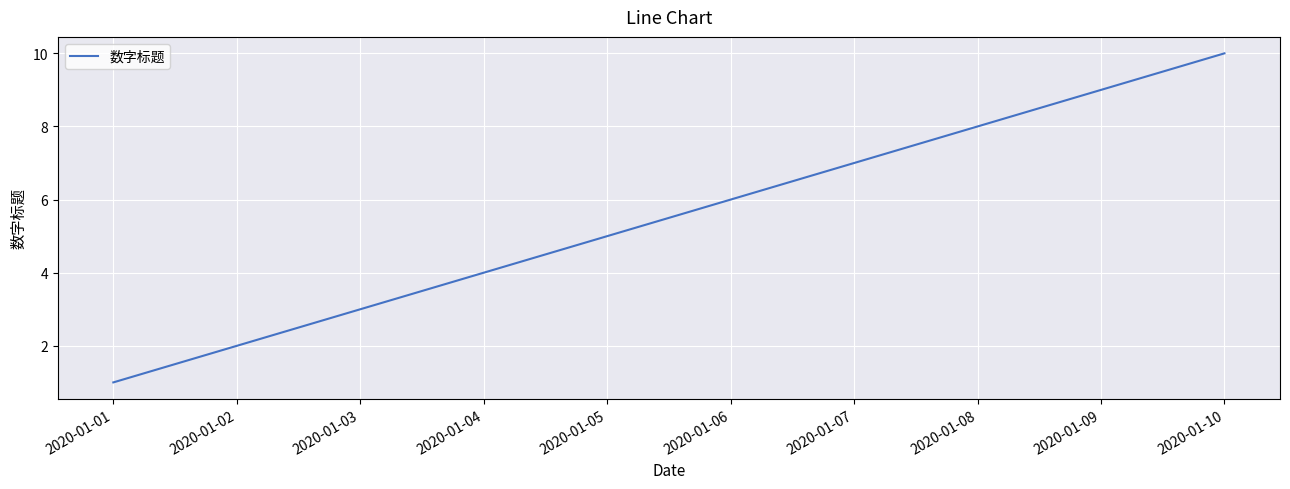

True or false: the data shows 1 at 2020-01-02.

False